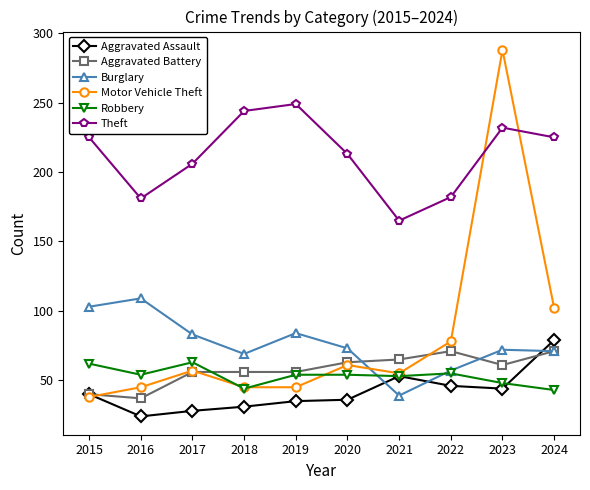

Which category has the highest value in the Motor Vehicle Theft series?

2023